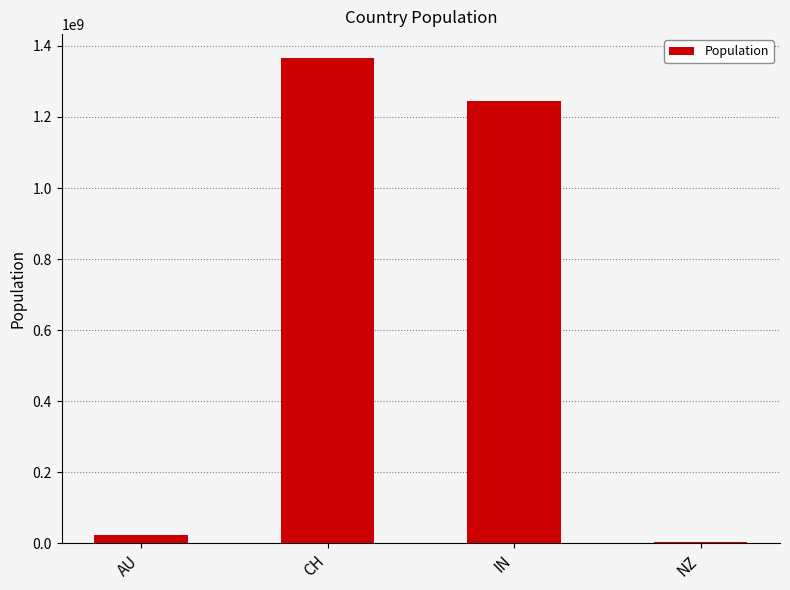

How many bars are there in total?

4